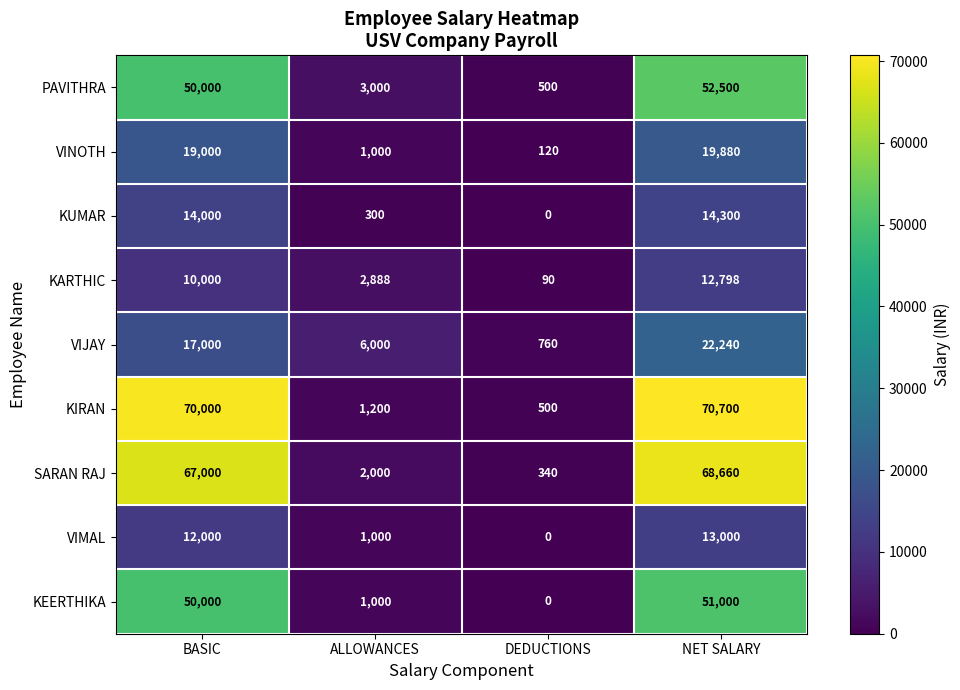

What is the difference between the highest and lowest values at DEDUCTIONS?

760